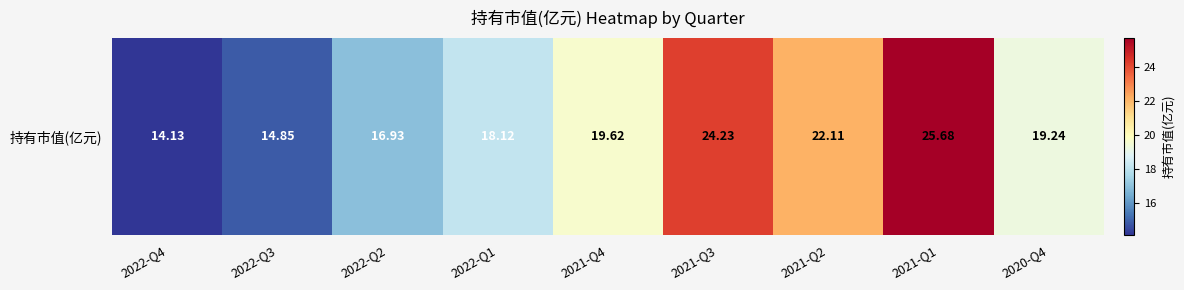

What is the sum of the values at 2021-Q4 and 2021-Q1?

45.3